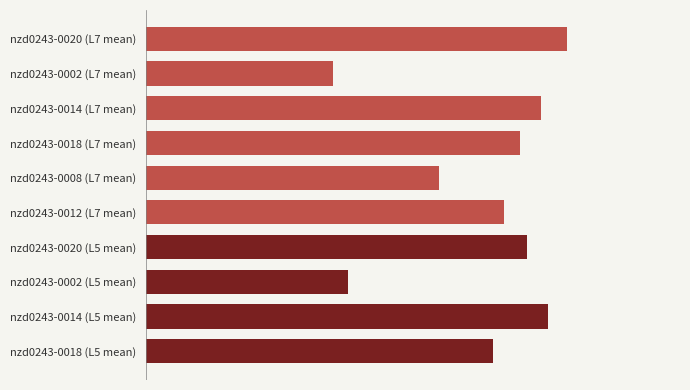

Which label corresponds to the smallest value in the chart?

nzd0243-0002 (L7 mean)